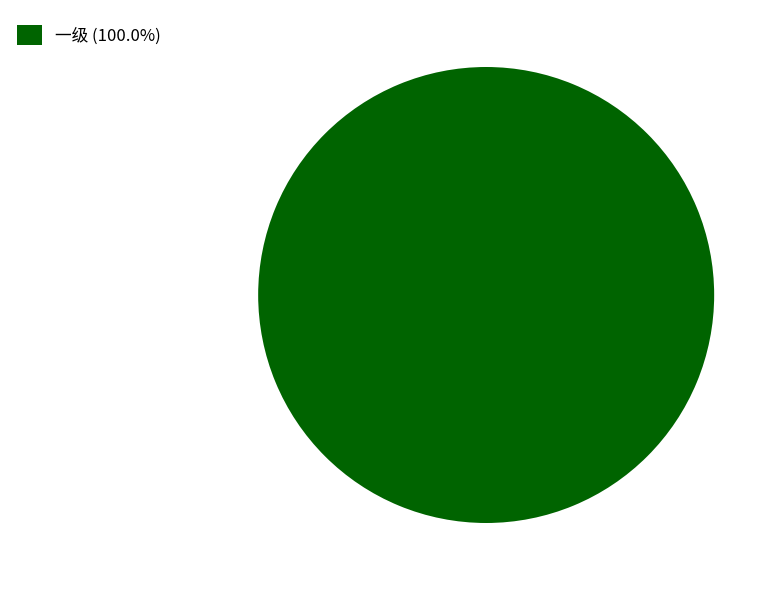

Does any single category account for the majority?

Yes